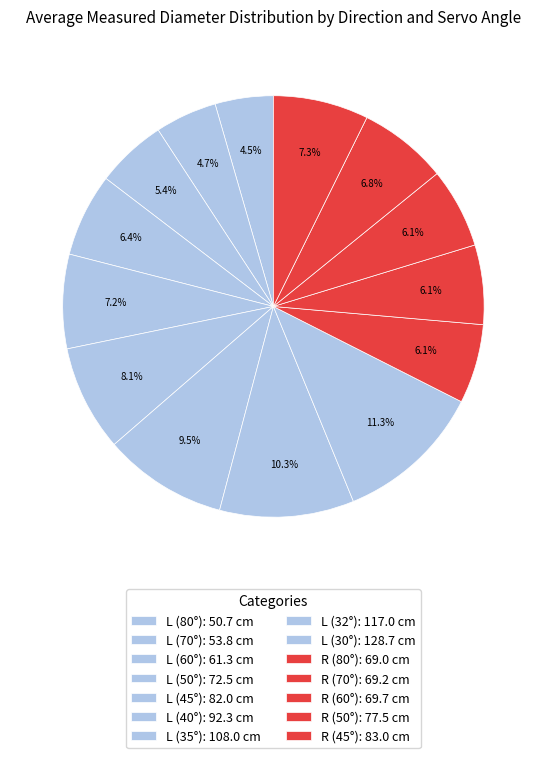

Is it true that L (70°) is 13% of the pie?

False